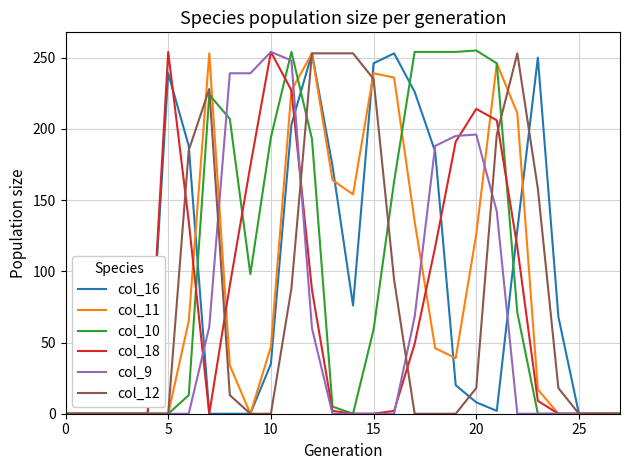

Which series has the largest range (max minus min)?

col_10